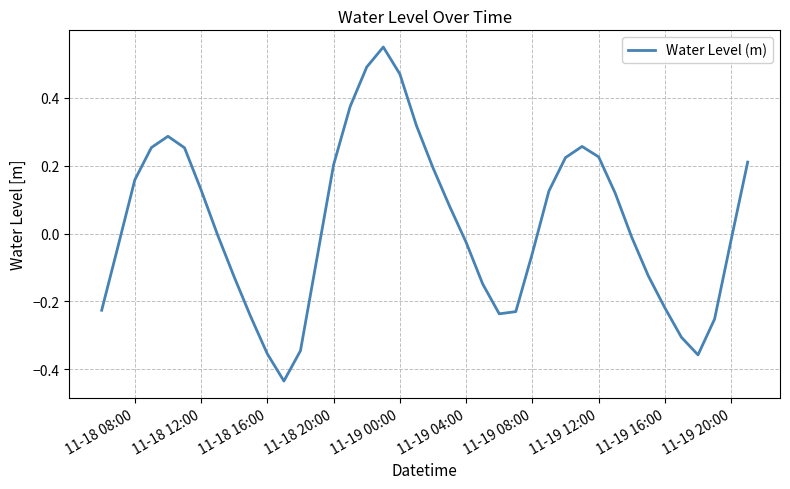

How many lines are shown in the chart?

1